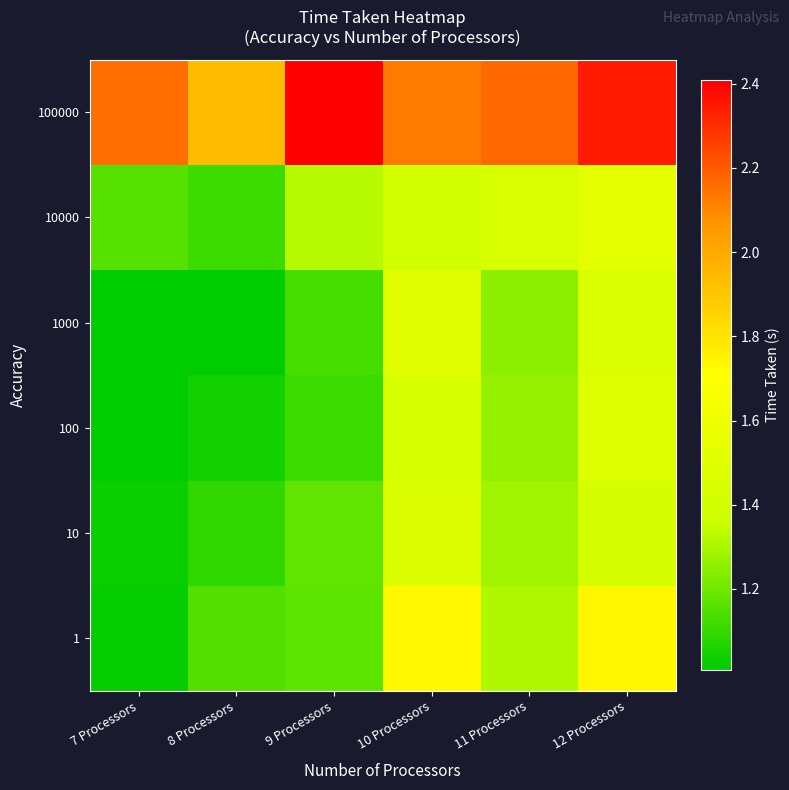

Between 9 Processors and 7 Processors, which is larger?

9 Processors